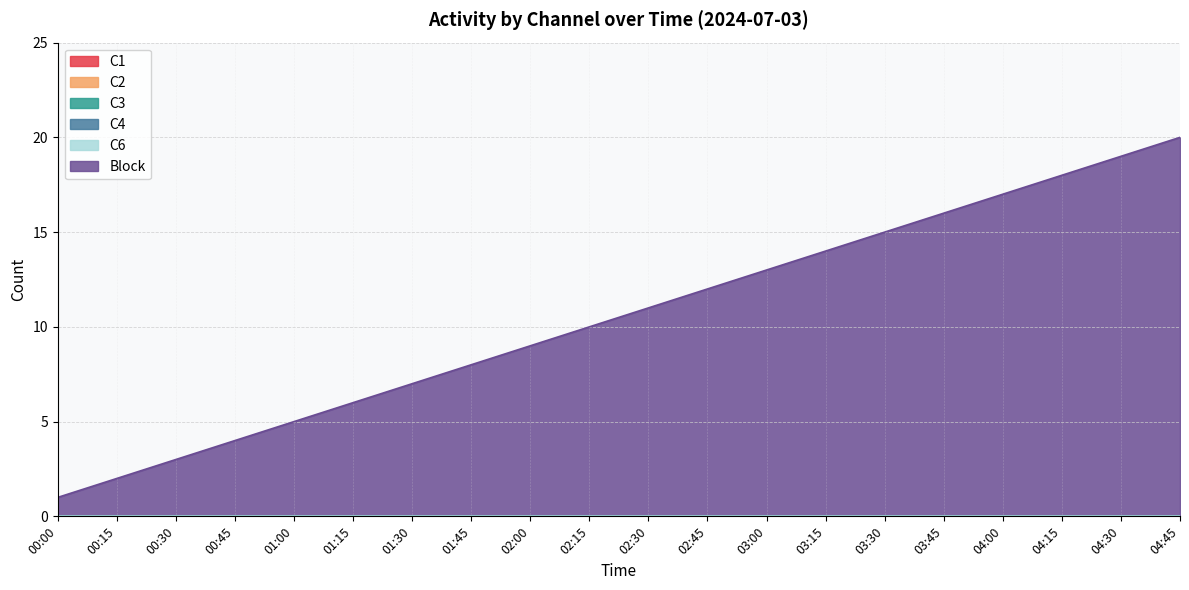

At which category is the sum across all series the highest?

04:45